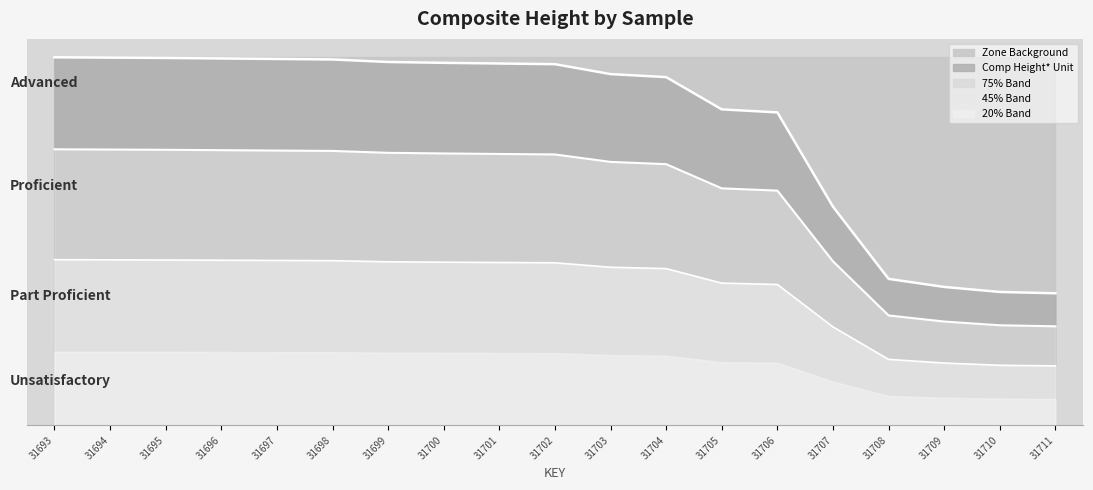

How many values exceed 214?

10